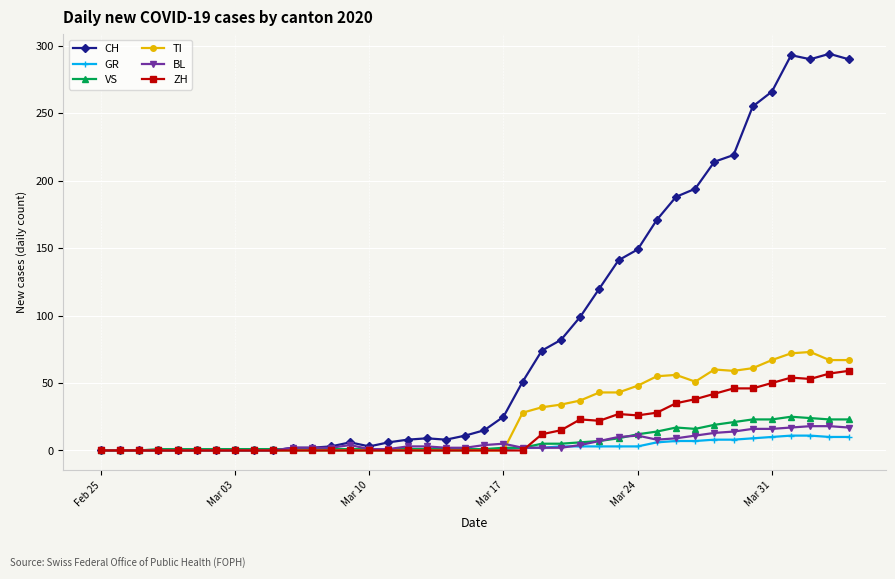

Which series has the largest total across all categories?

CH